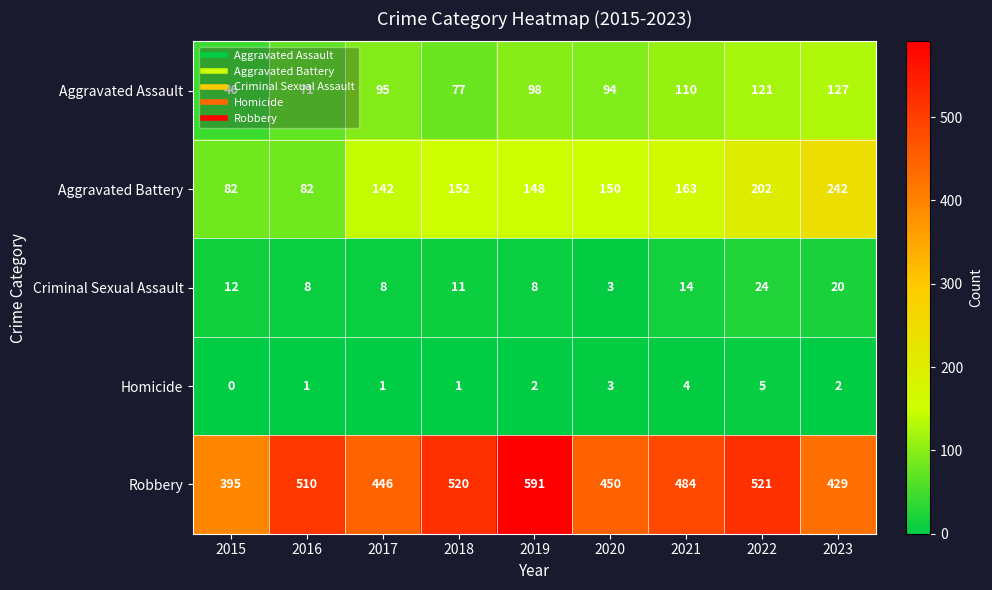

Which series has the largest range (max minus min)?

Robbery